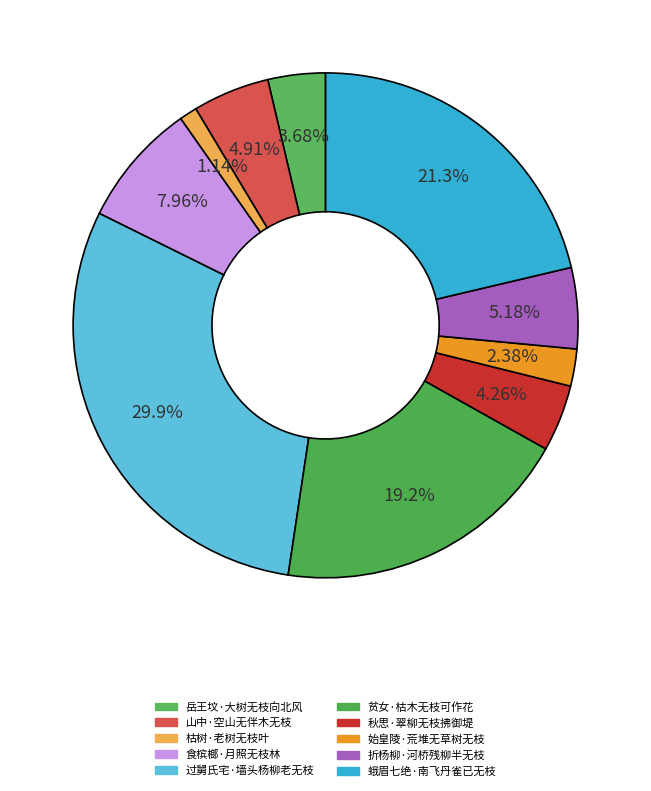

Do 过舅氏宅·墙头杨柳老无枝 and 蛾眉七绝·南飞丹雀已无枝 together represent more than half of the pie?

Yes